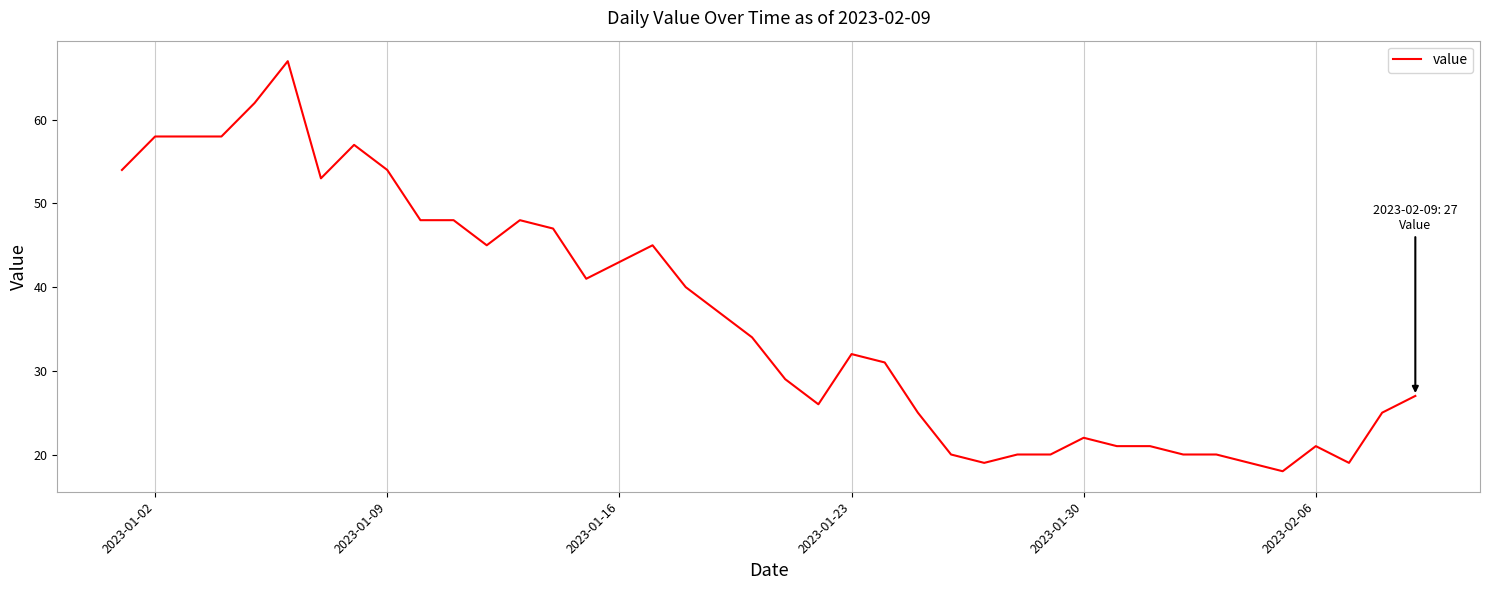

What is the maximum value shown in the chart?

67